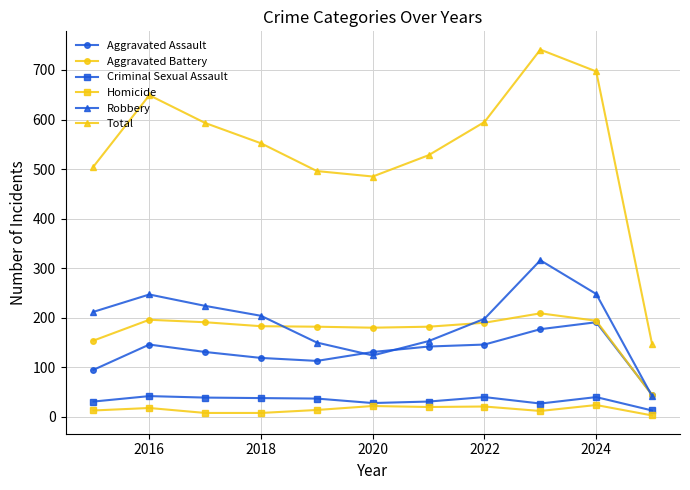

True or false: Robbery and Total cross at least once.

False